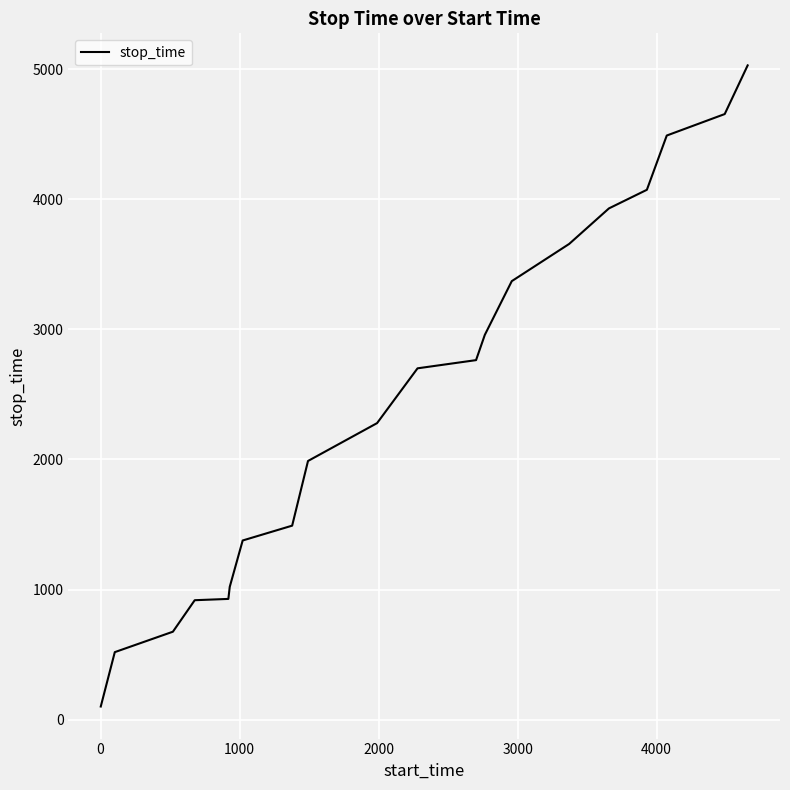

What is the difference between the maximum and second lowest values?

4509